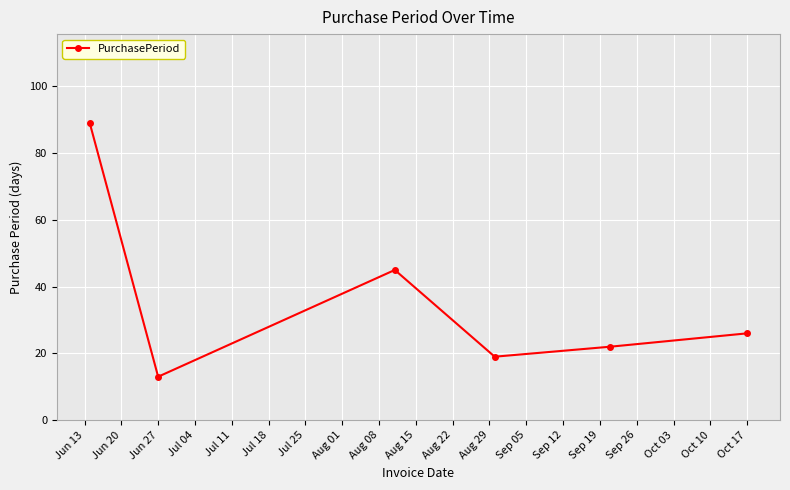

What is the difference between the second highest and second lowest values?

26